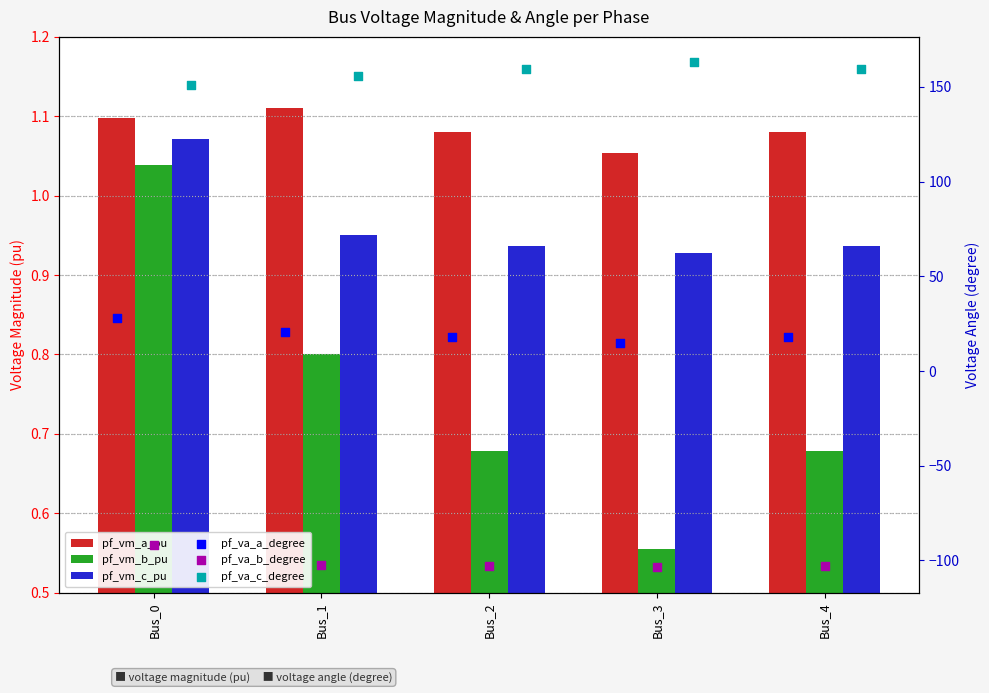

At which category is the sum across all series the highest?

Bus_0